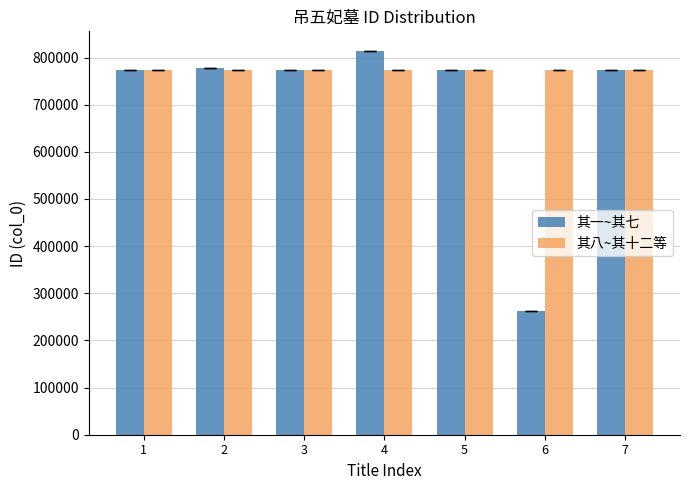

What is the average value of the 其八~其十二等 series?

773322